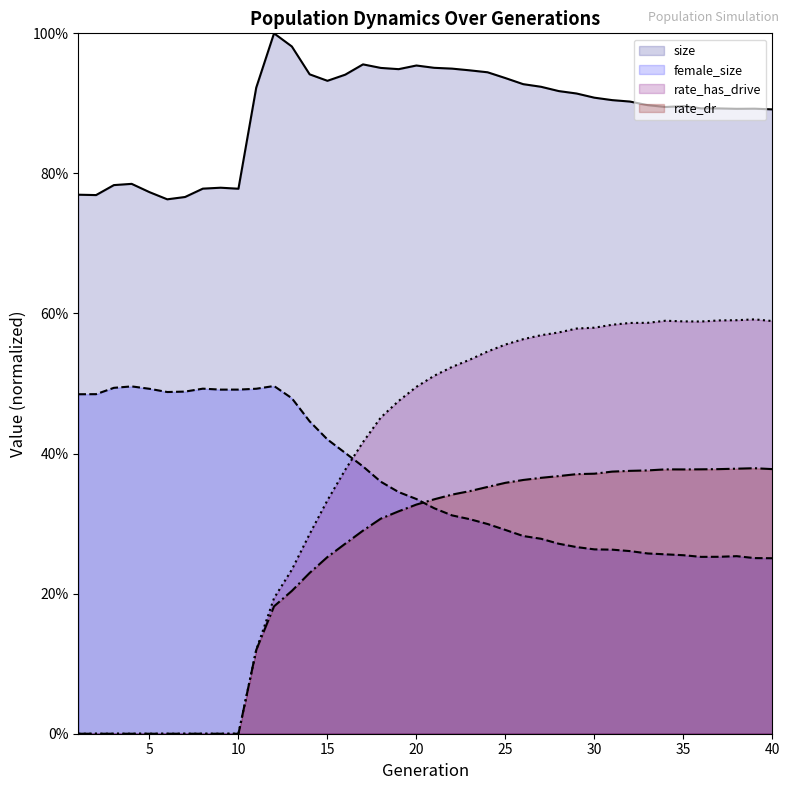

Reading left to right, extract all data points from this chart.

size: 1=0.8	2=0.8	3=0.8	4=0.8	5=0.8	6=0.8	7=0.8	8=0.8	9=0.8	10=0.8	11=0.9	12=1.0	13=1.0	14=0.9	15=0.9	16=0.9	17=1.0	18=1.0	19=0.9	20=1.0	21=1.0	22=0.9	23=0.9	24=0.9	25=0.9	26=0.9	27=0.9	28=0.9	29=0.9	30=0.9	31=0.9	32=0.9	33=0.9	34=0.9	35=0.9	36=0.9	37=0.9	38=0.9	39=0.9	40=0.9
female_size: 1=0.5	2=0.5	3=0.5	4=0.5	5=0.5	6=0.5	7=0.5	8=0.5	9=0.5	10=0.5	11=0.5	12=0.5	13=0.5	14=0.4	15=0.4	16=0.4	17=0.4	18=0.4	19=0.3	20=0.3	21=0.3	22=0.3	23=0.3	24=0.3	25=0.3	26=0.3	27=0.3	28=0.3	29=0.3	30=0.3	31=0.3	32=0.3	33=0.3	34=0.3	35=0.3	36=0.3	37=0.3	38=0.3	39=0.3	40=0.3
rate_has_drive: 1=0.0	2=0.0	3=0.0	4=0.0	5=0.0	6=0.0	7=0.0	8=0.0	9=0.0	10=0.0	11=0.1	12=0.2	13=0.2	14=0.3	15=0.3	16=0.4	17=0.4	18=0.5	19=0.5	20=0.5	21=0.5	22=0.5	23=0.5	24=0.5	25=0.6	26=0.6	27=0.6	28=0.6	29=0.6	30=0.6	31=0.6	32=0.6	33=0.6	34=0.6	35=0.6	36=0.6	37=0.6	38=0.6	39=0.6	40=0.6
rate_dr: 1=0.0	2=0.0	3=0.0	4=0.0	5=0.0	6=0.0	7=0.0	8=0.0	9=0.0	10=0.0	11=0.1	12=0.2	13=0.2	14=0.2	15=0.3	16=0.3	17=0.3	18=0.3	19=0.3	20=0.3	21=0.3	22=0.3	23=0.3	24=0.4	25=0.4	26=0.4	27=0.4	28=0.4	29=0.4	30=0.4	31=0.4	32=0.4	33=0.4	34=0.4	35=0.4	36=0.4	37=0.4	38=0.4	39=0.4	40=0.4